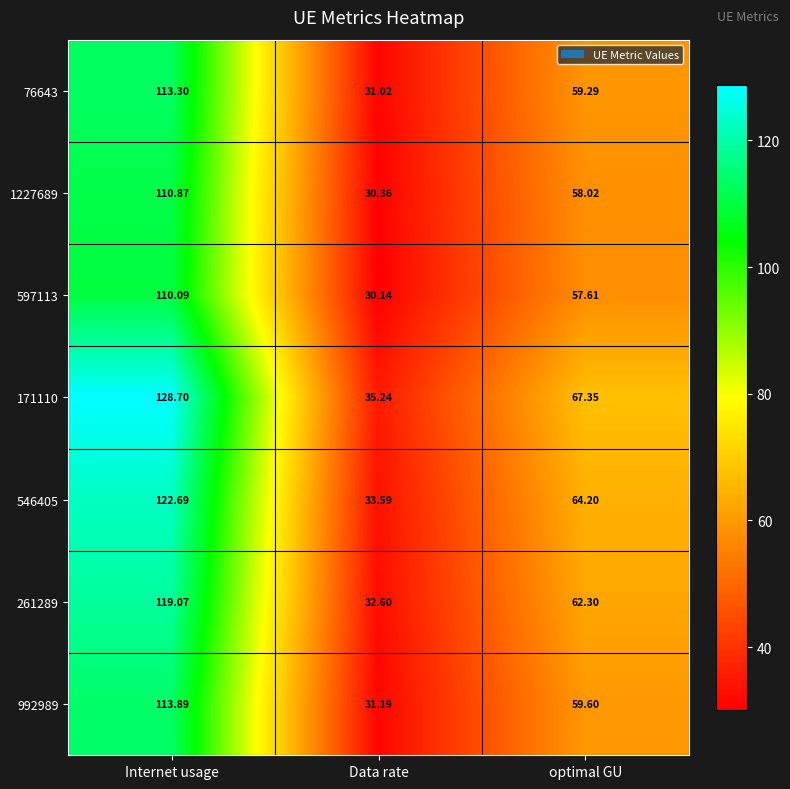

At how many categories does at least one series exceed 123?

1